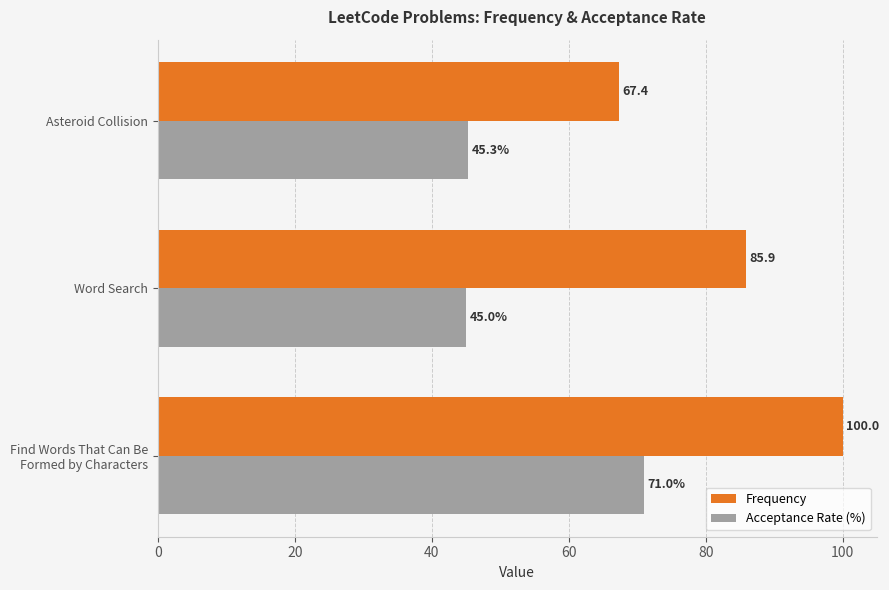

What is the difference between the highest and lowest values at Asteroid Collision?

22.1